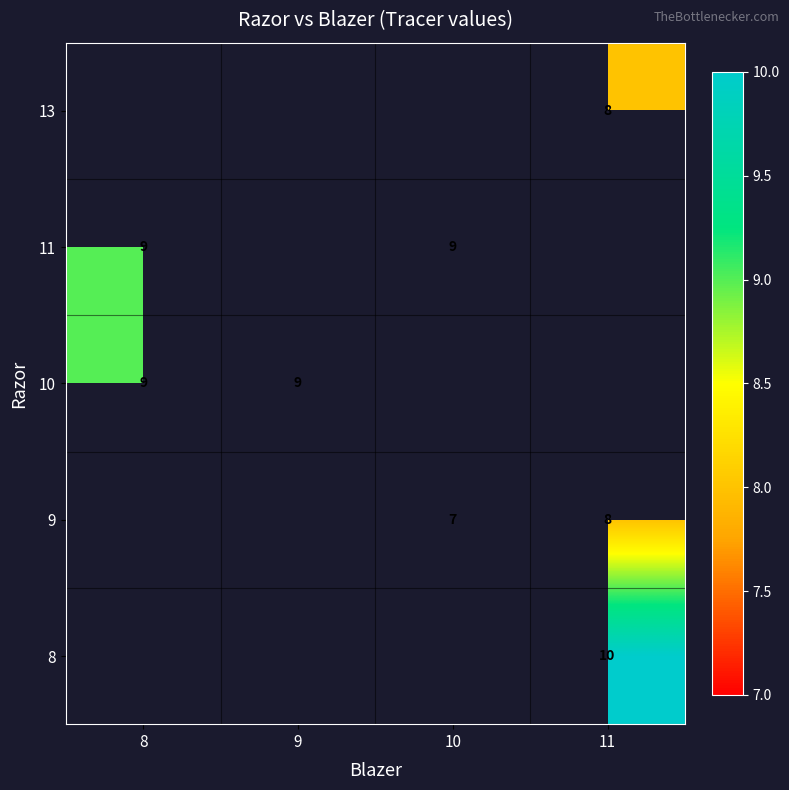

The value of 10 at 9 is 13.7. True or false?

False